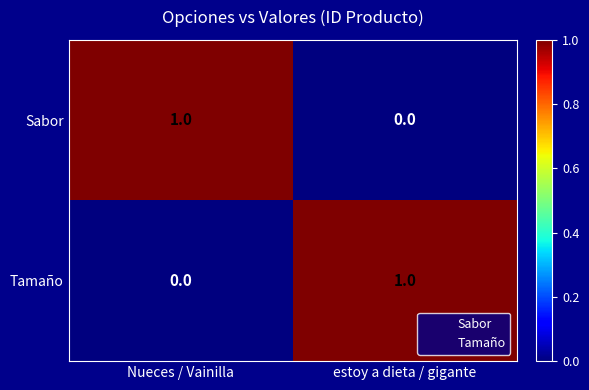

The Sabor series shows 0 at estoy a dieta / gigante. True or false?

True